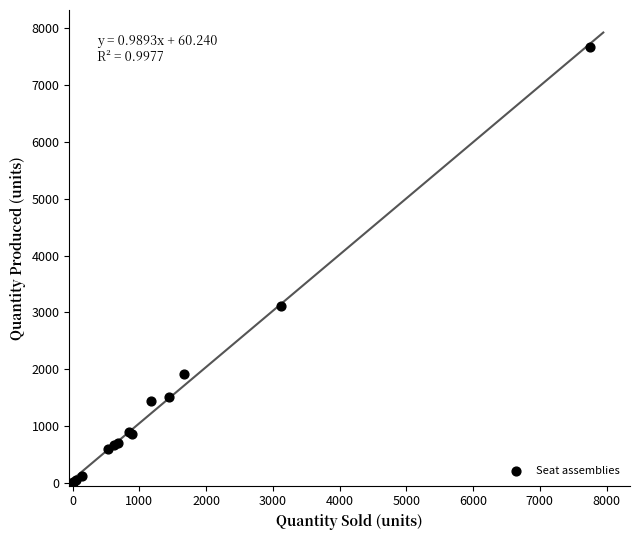

What Y value in the scatter plot is closest to 3836?

3118